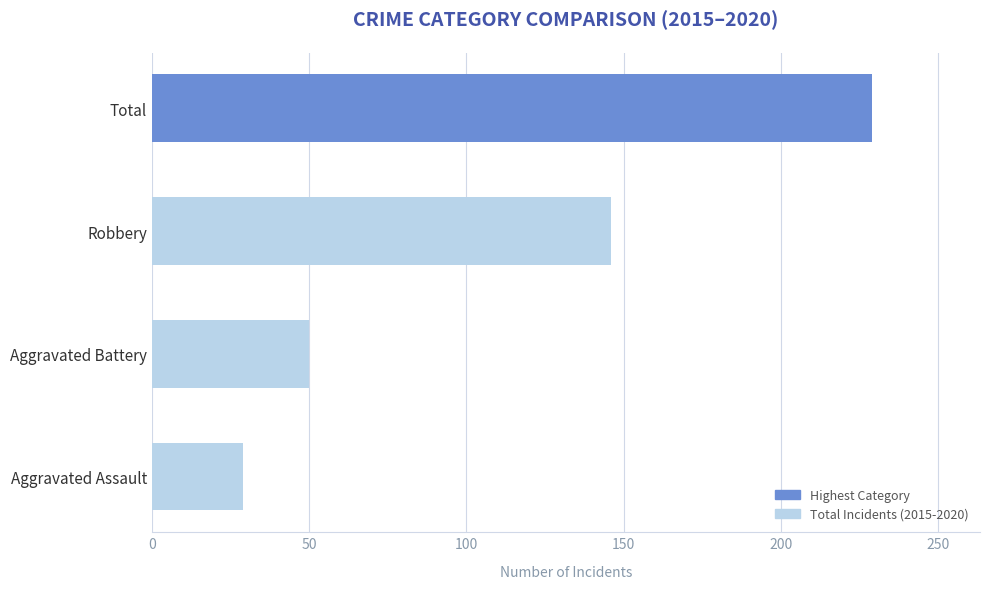

The value at Robbery is 146. True or false?

True